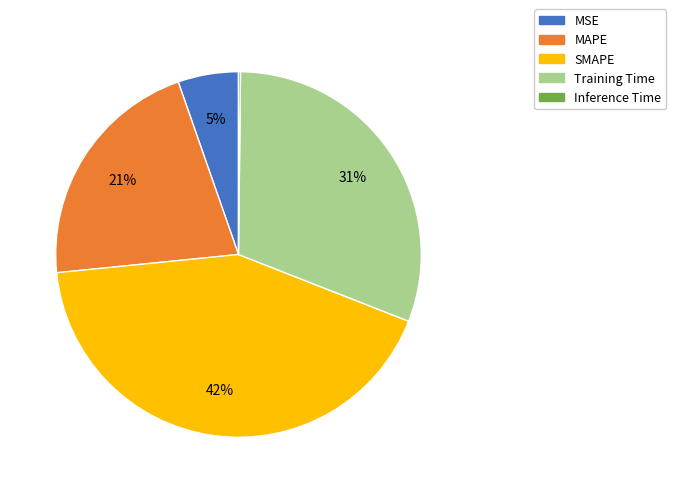

Which slice is the largest?

SMAPE